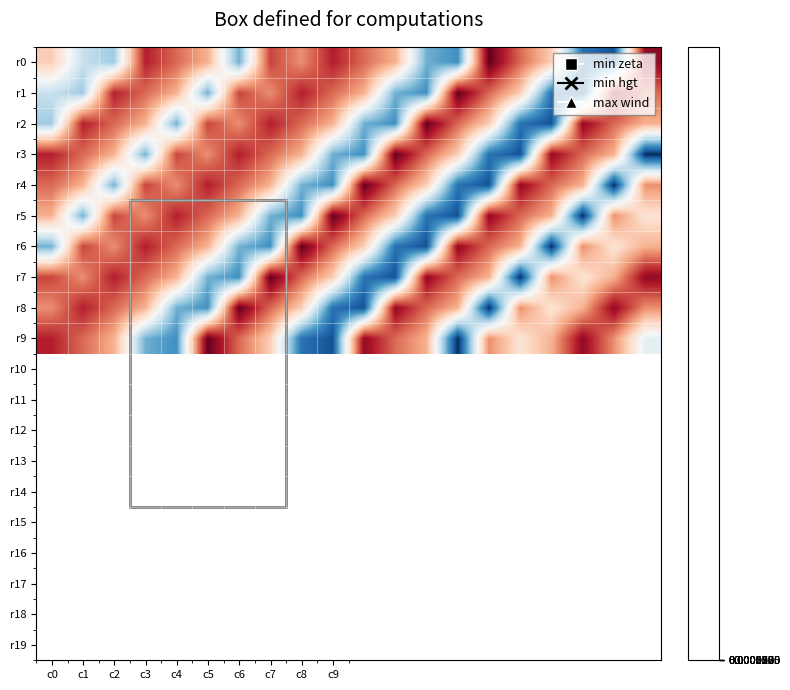

How many data points does each series have?

20